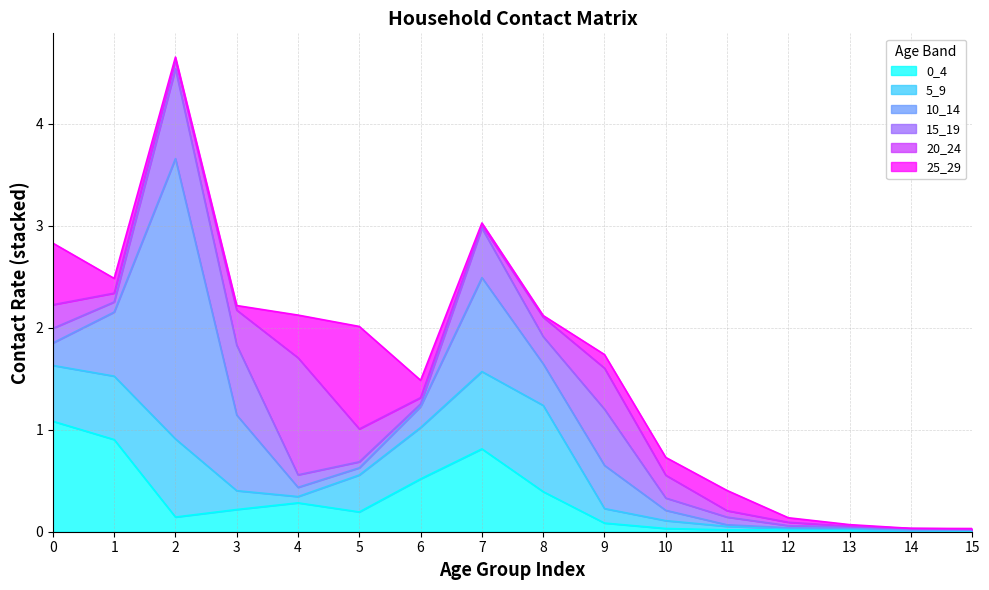

Is it true that 0_4 equals 0.4 at 8?

True